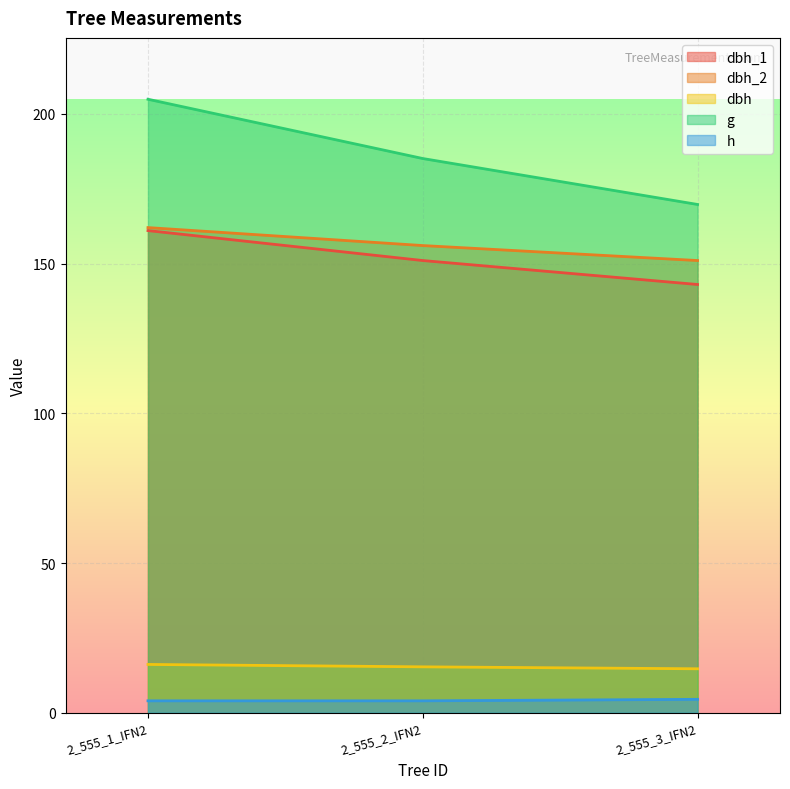

Rank the categories by h value from highest to lowest.

2_555_3_IFN2, 2_555_1_IFN2, 2_555_2_IFN2